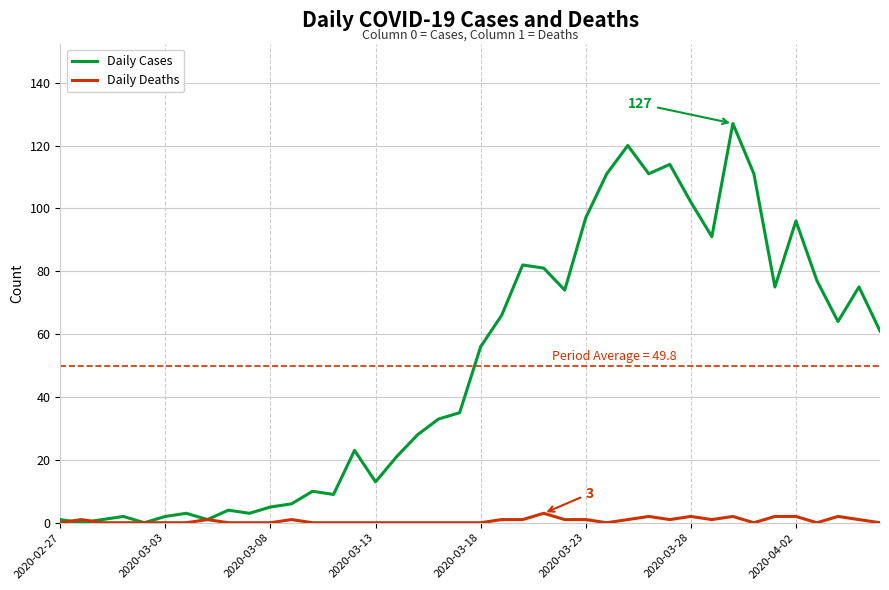

List the series in order of their peak value, highest first.

Daily Cases, Daily Deaths